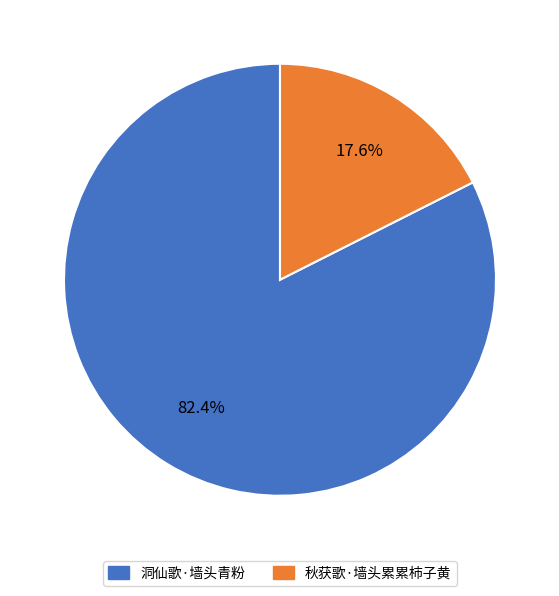

Rank the categories by value from lowest to highest.

秋获歌·墙头累累柿子黄, 洞仙歌·墙头青粉